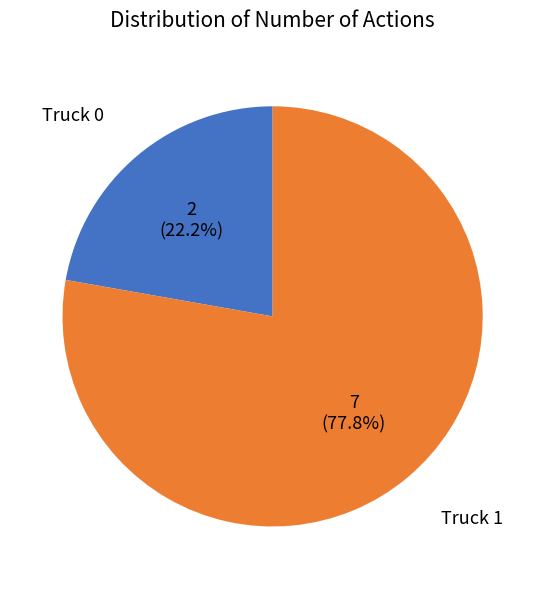

Which category accounts for the majority?

Truck 1